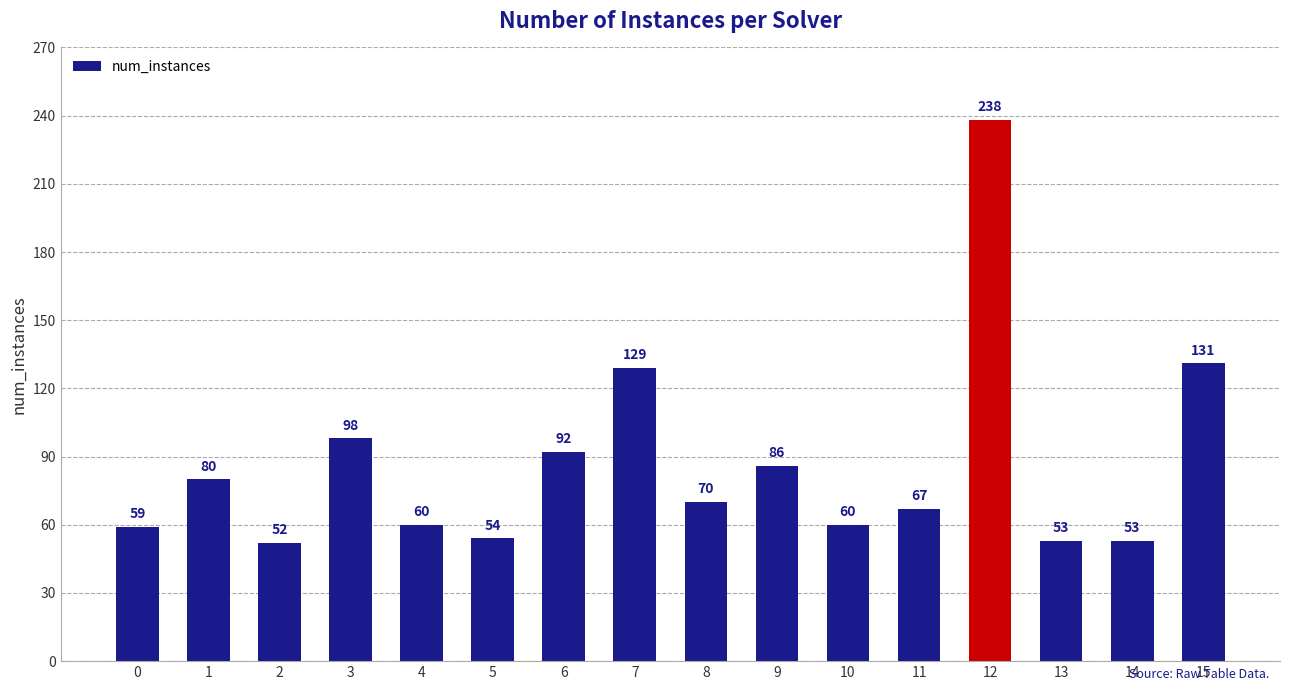

What is the change in value from 11 to 12?

+171